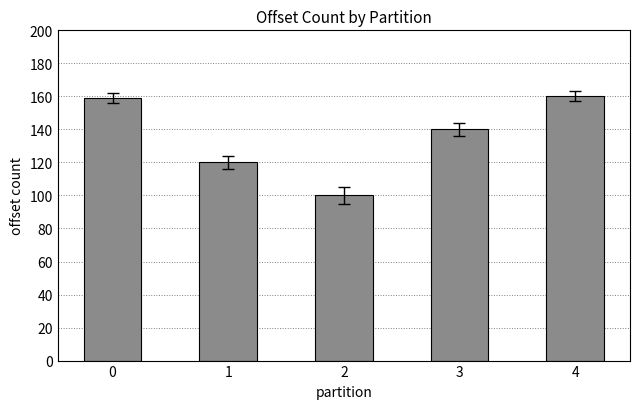

How many data points are less than 140?

2